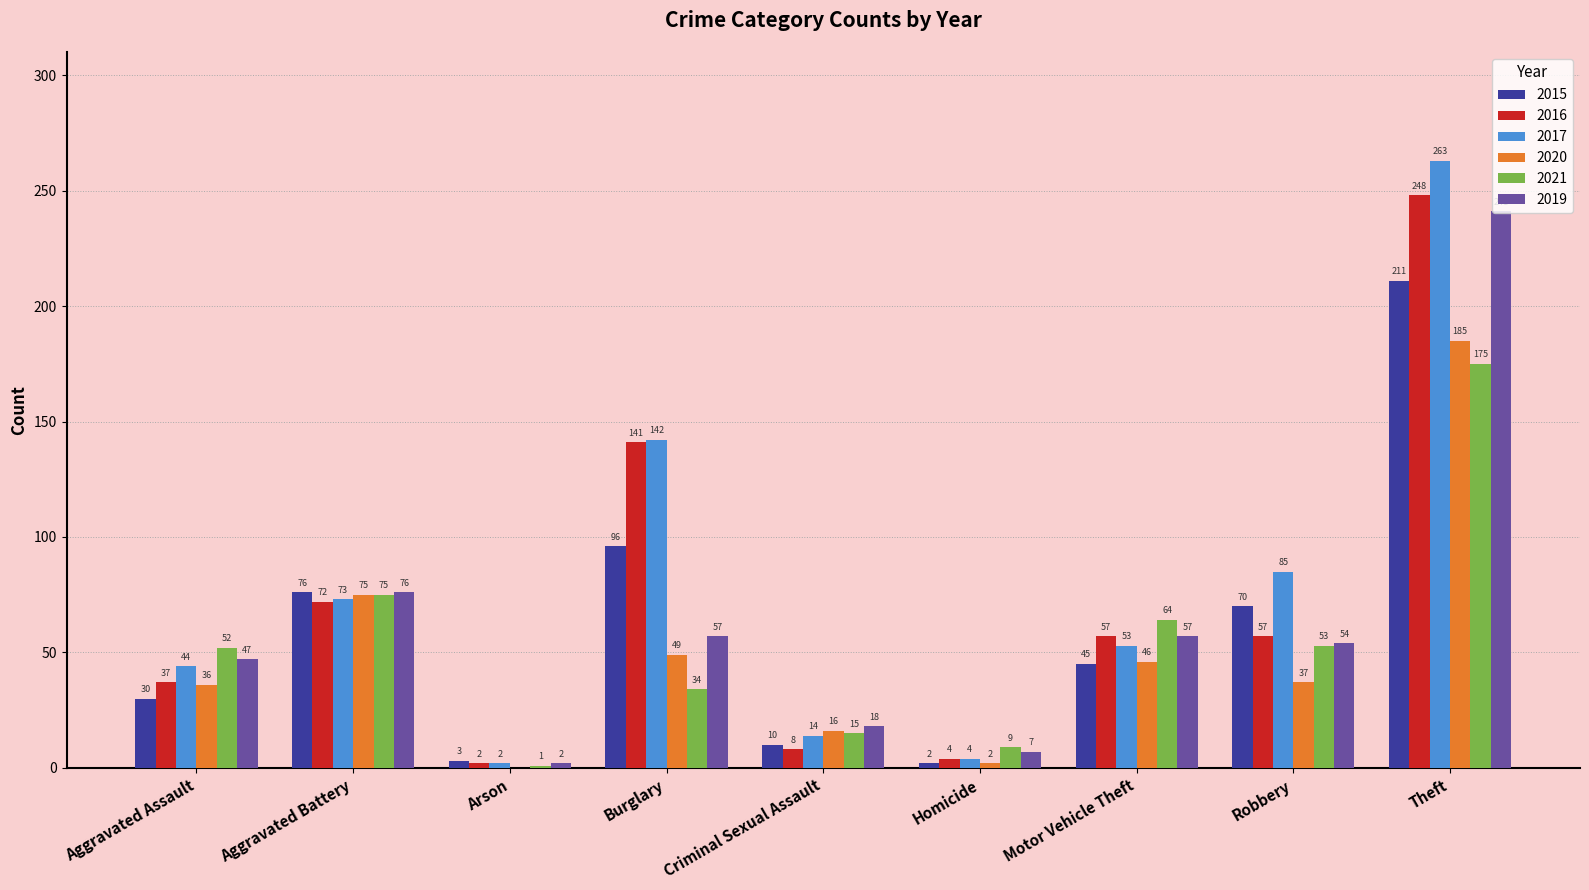

What is the greatest value displayed?

263